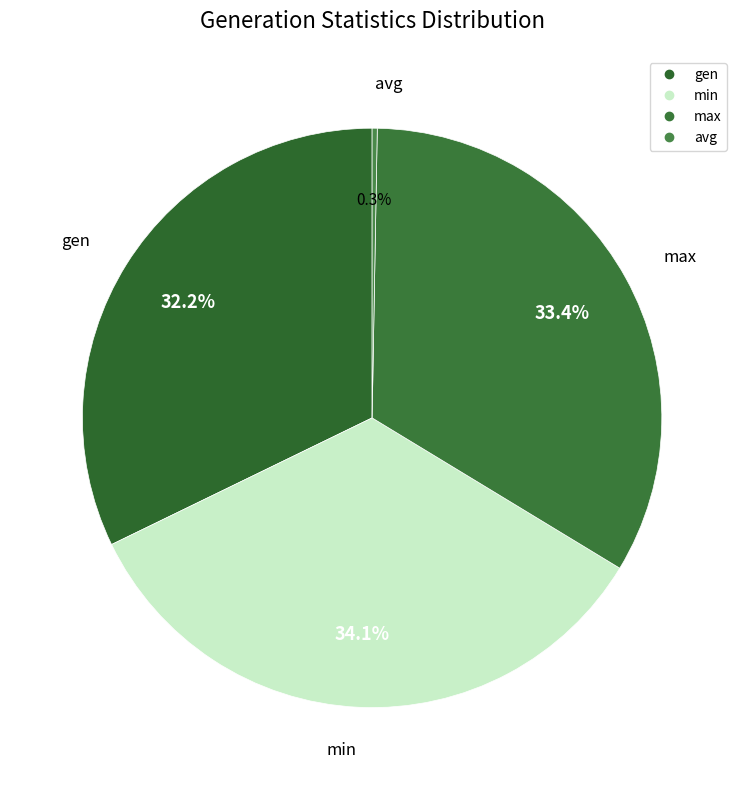

Rank the categories by value from highest to lowest.

min, max, gen, avg